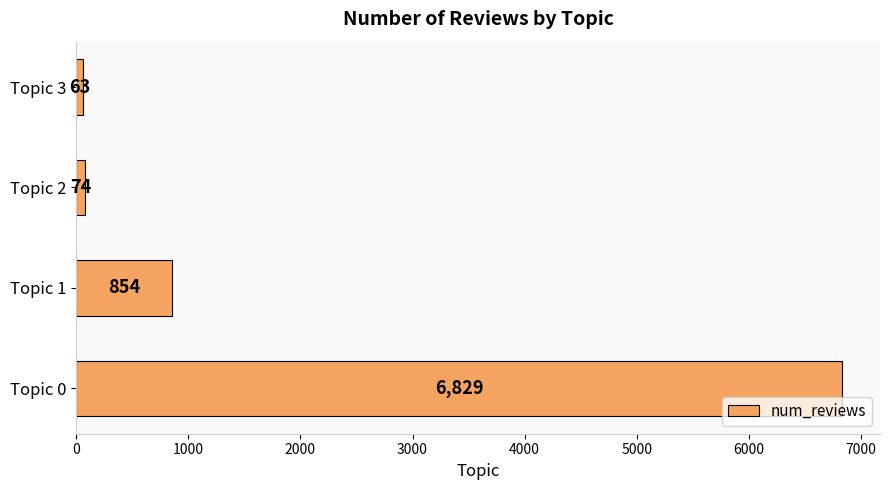

What is the approximate value at Topic 0, to the nearest 50?

6850